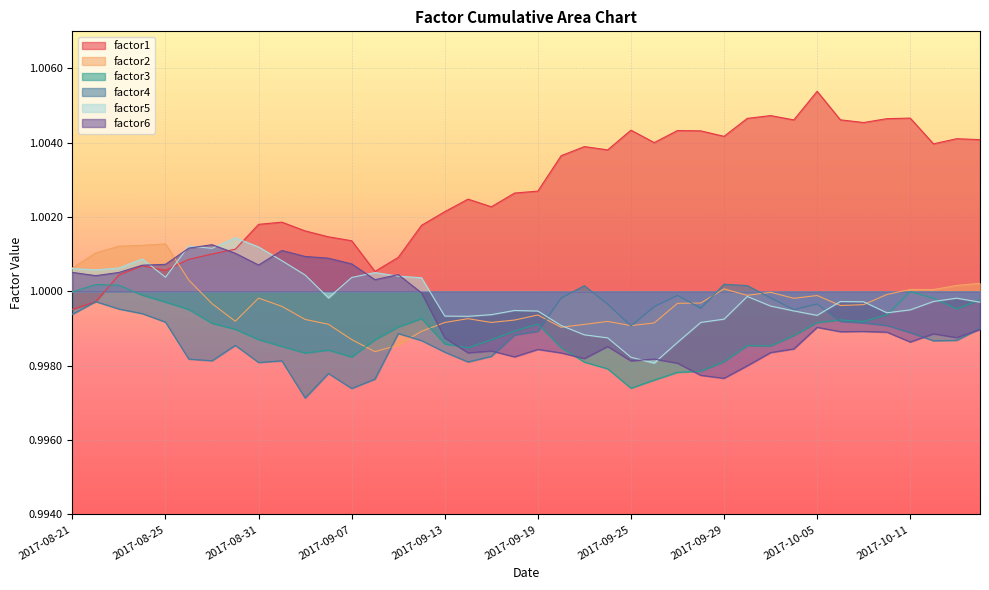

List the series in order of their peak value, lowest first.

factor3, factor4, factor6, factor2, factor5, factor1